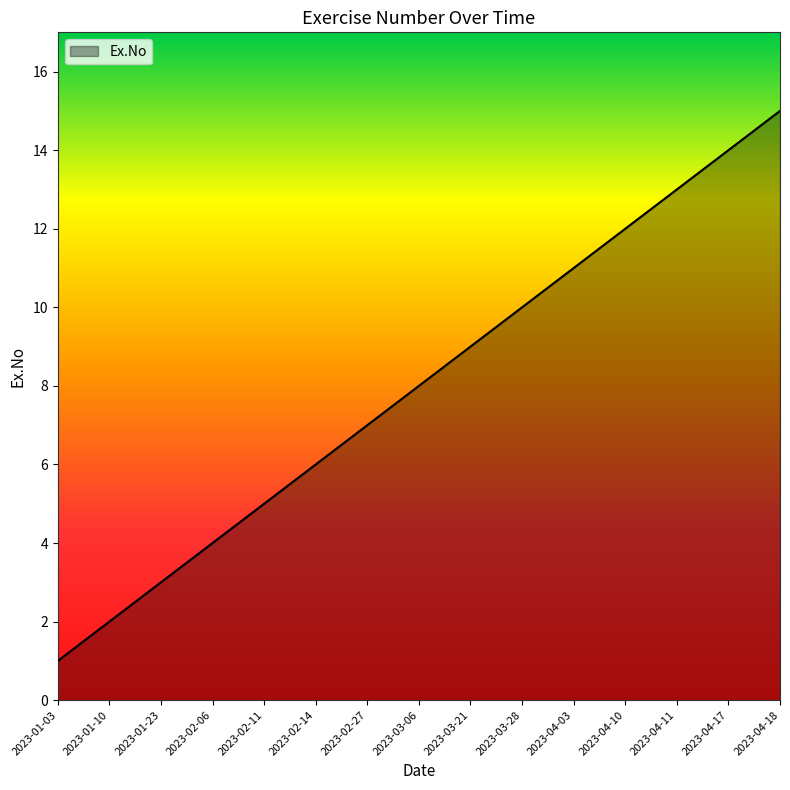

What position from the right is 2023-03-06?

8